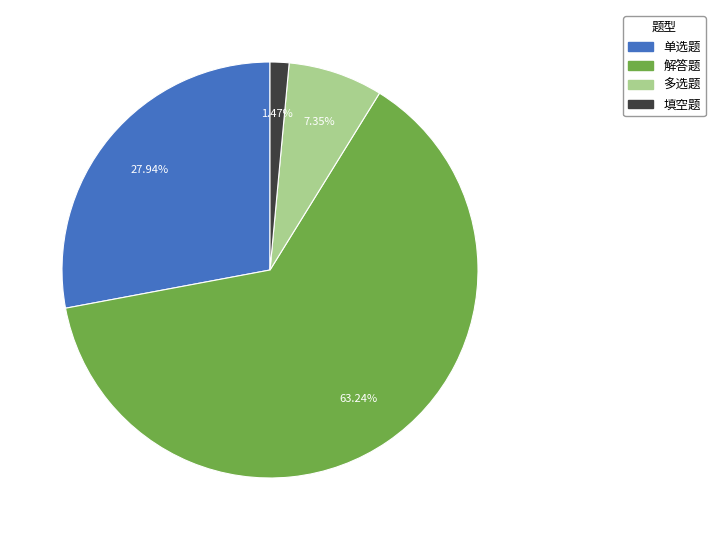

How many segments does this pie chart have?

4